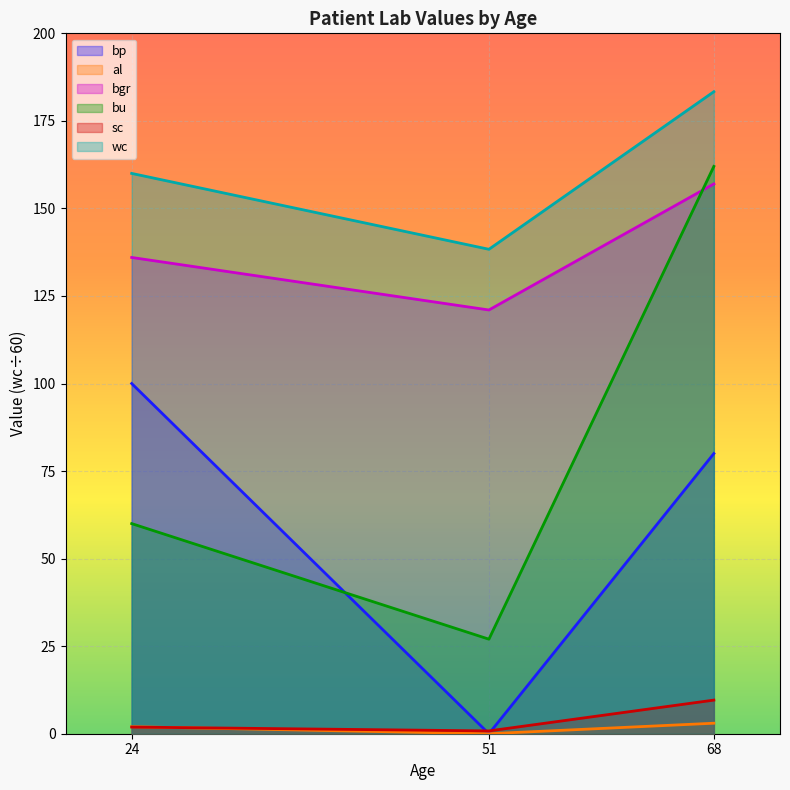

At how many categories does at least one series exceed 155?

2